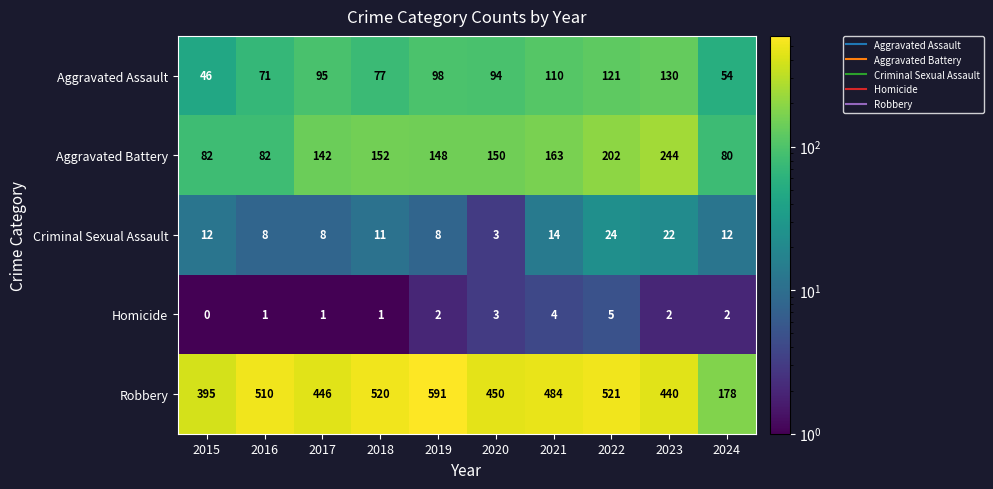

The value of Aggravated Assault at 2015 is 46. True or false?

True